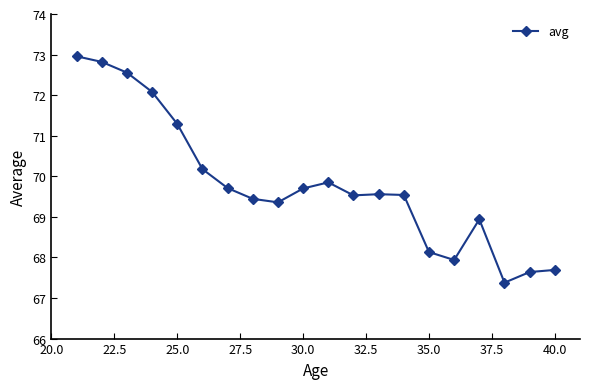

What is the difference between the maximum and minimum values?

5.6